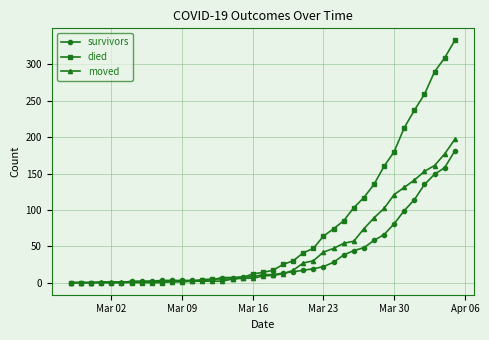

What is the maximum value shown in the chart?

333